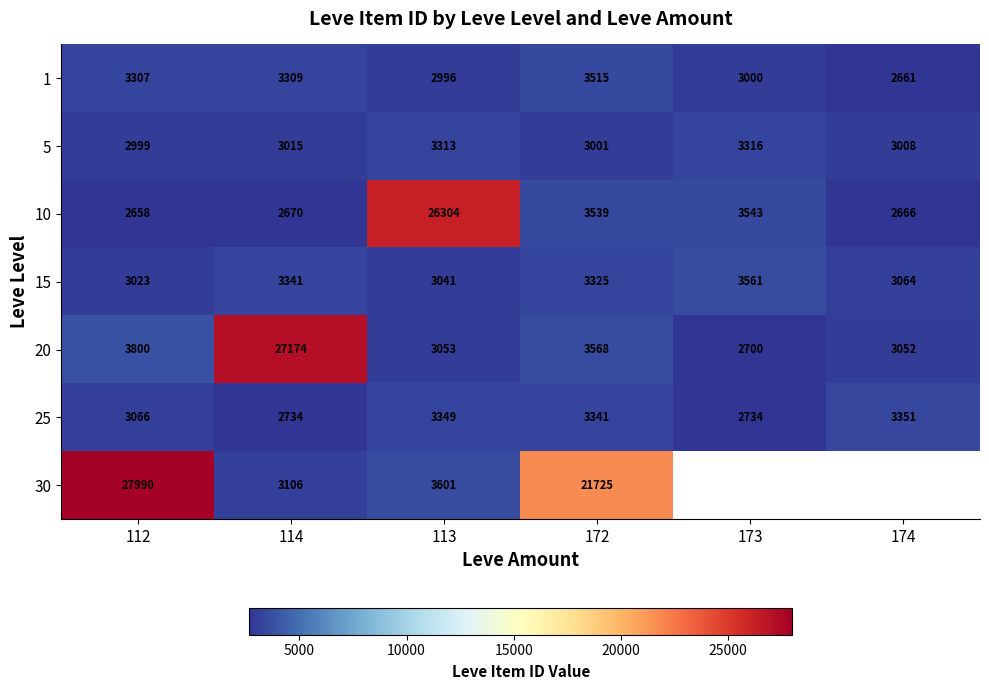

What is the sum of all 20 values?

43347